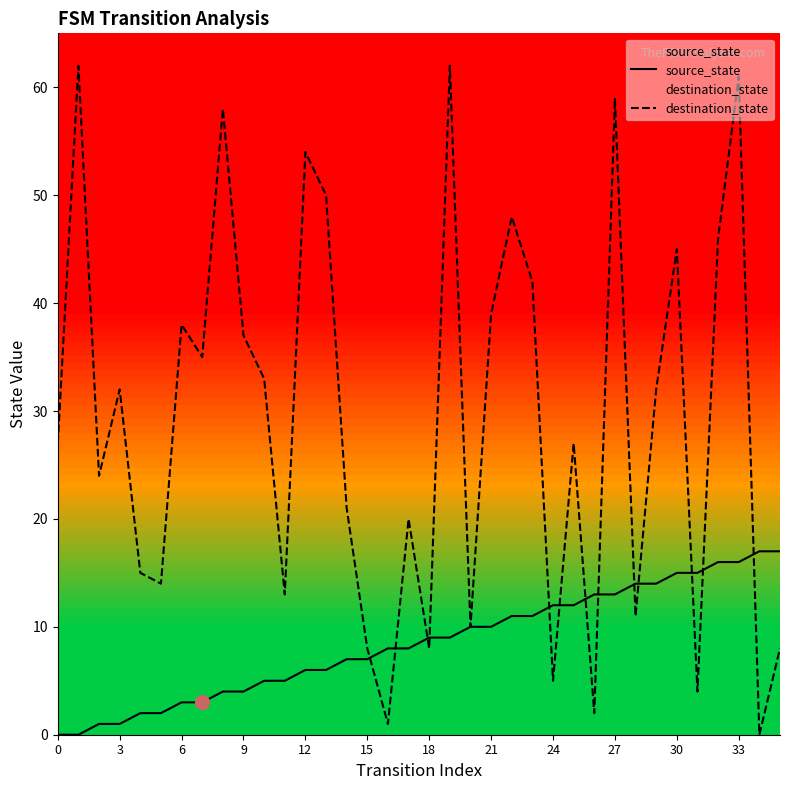

Which series has the largest total across all categories?

destination_state